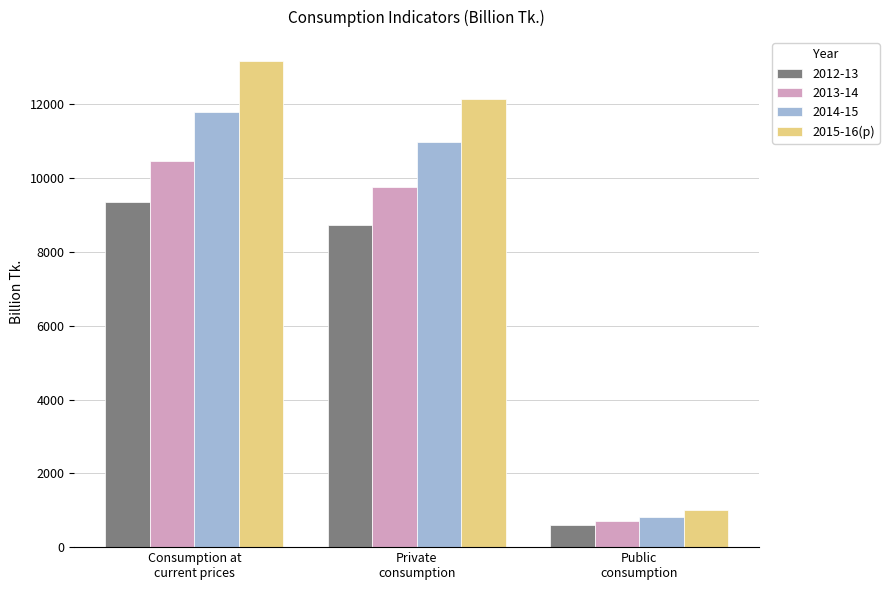

What is the difference between the maximum and minimum values in the 2014-15 series?

10980